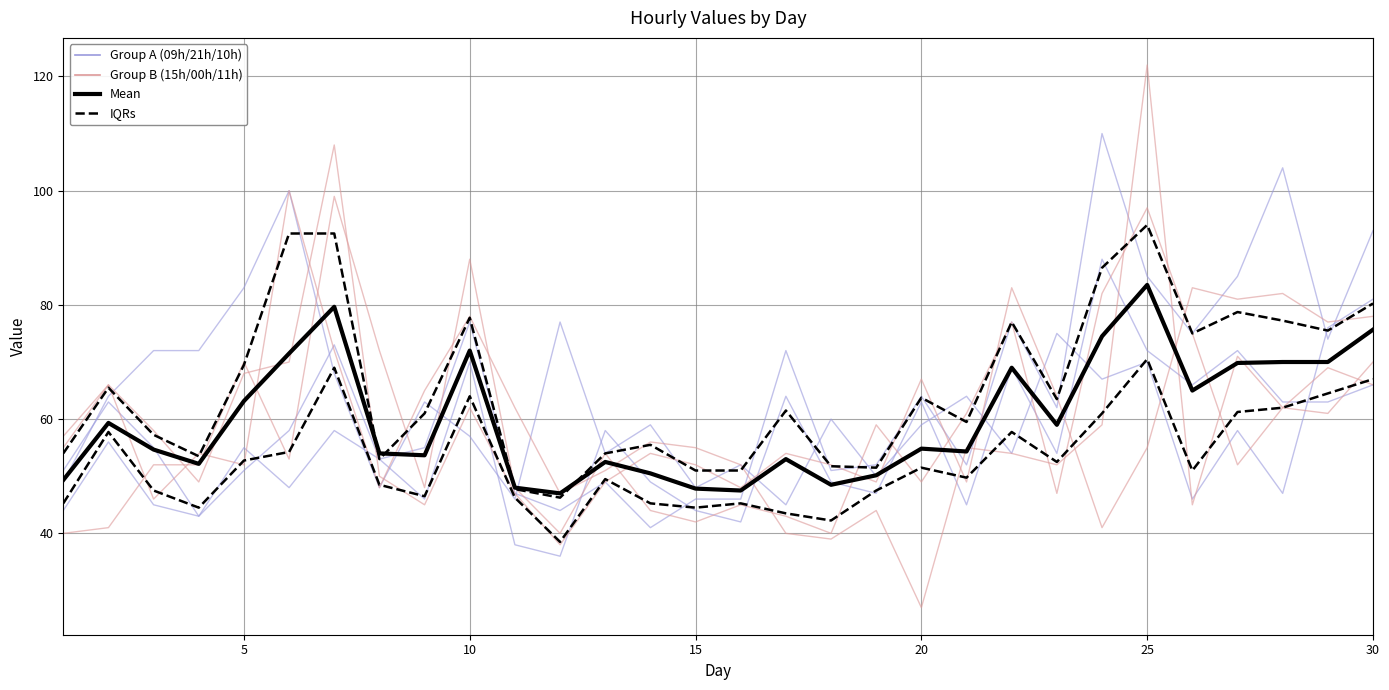

True or false: 00:00:00 and 15:00:00 cross at least once.

True